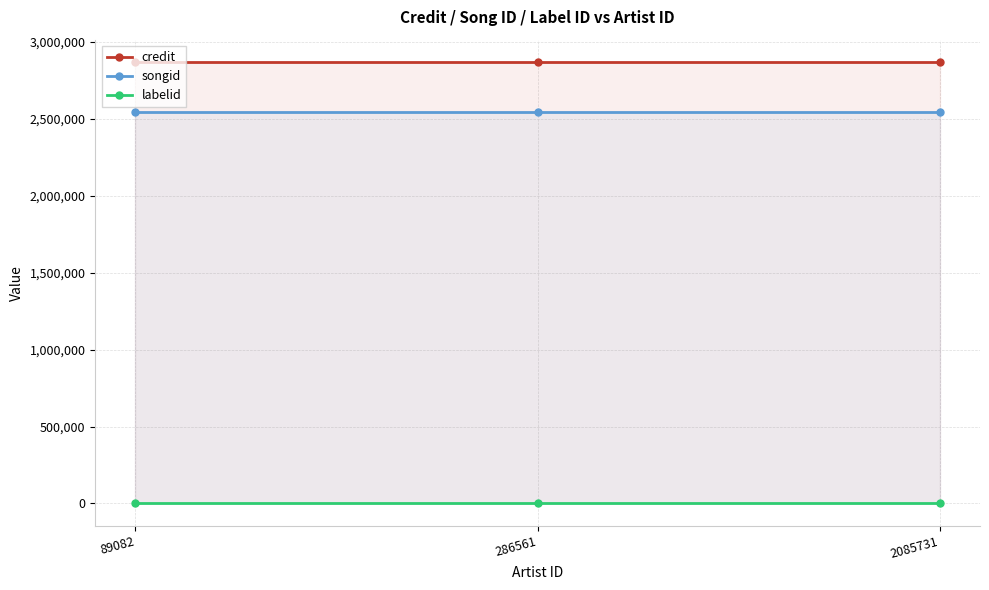

At how many categories does at least one series exceed 175520?

3